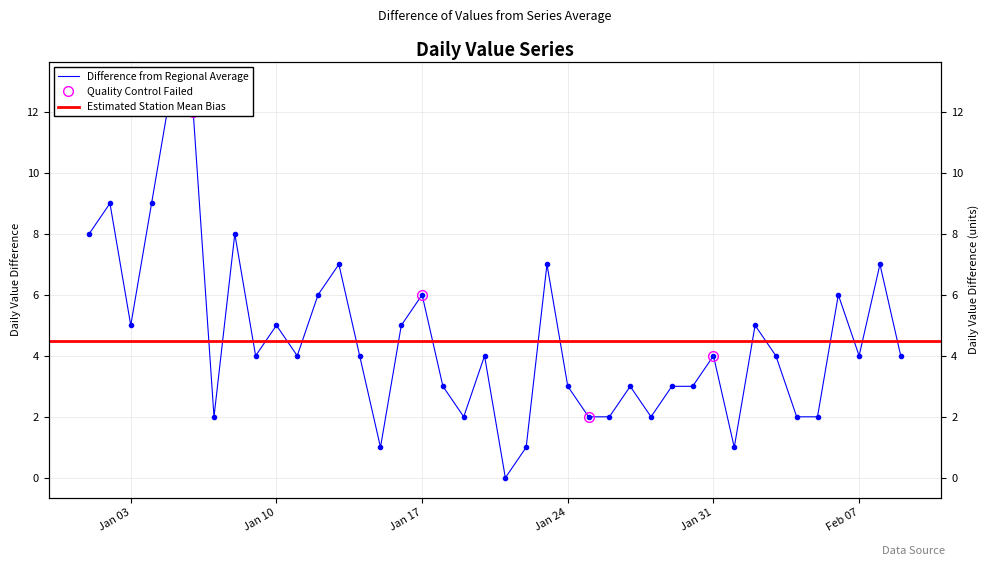

How many lines are shown in the chart?

1